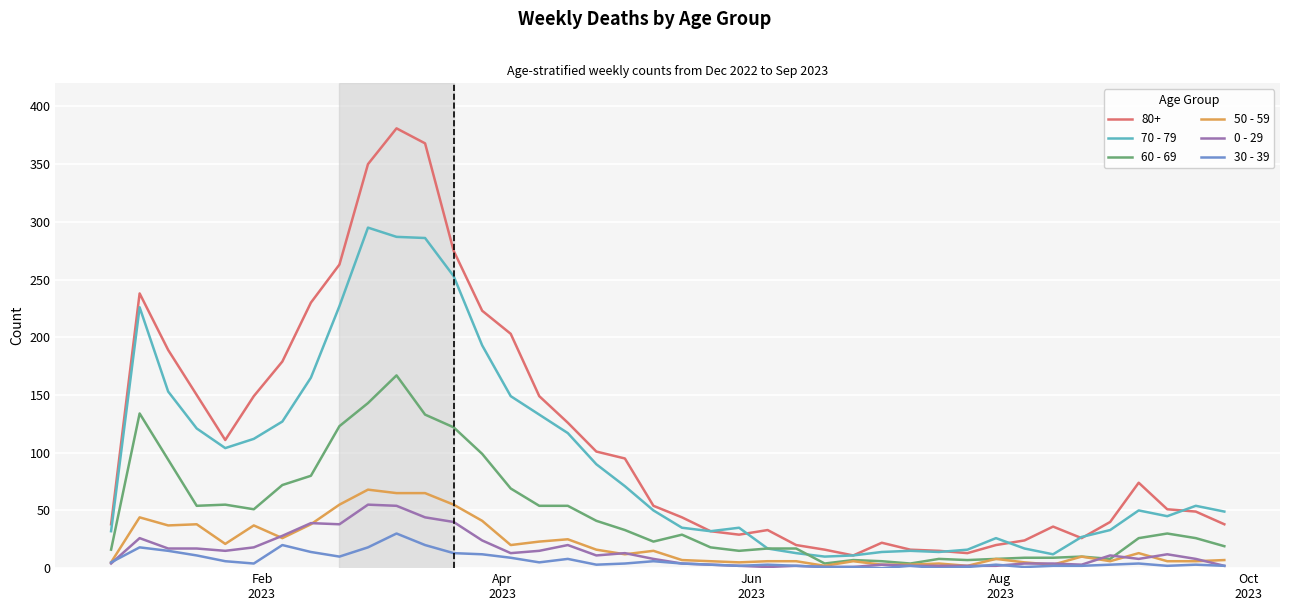

Which series has the widest spread of values?

80+